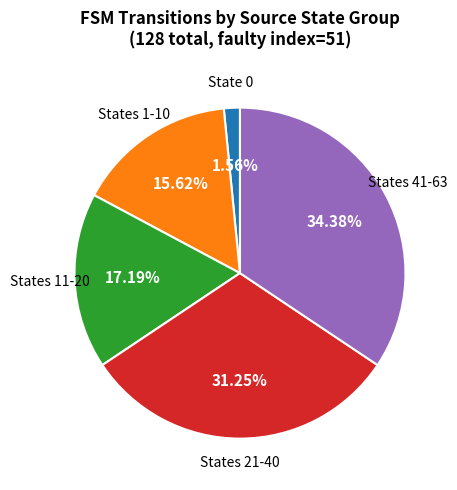

How many slices are in this pie chart?

5